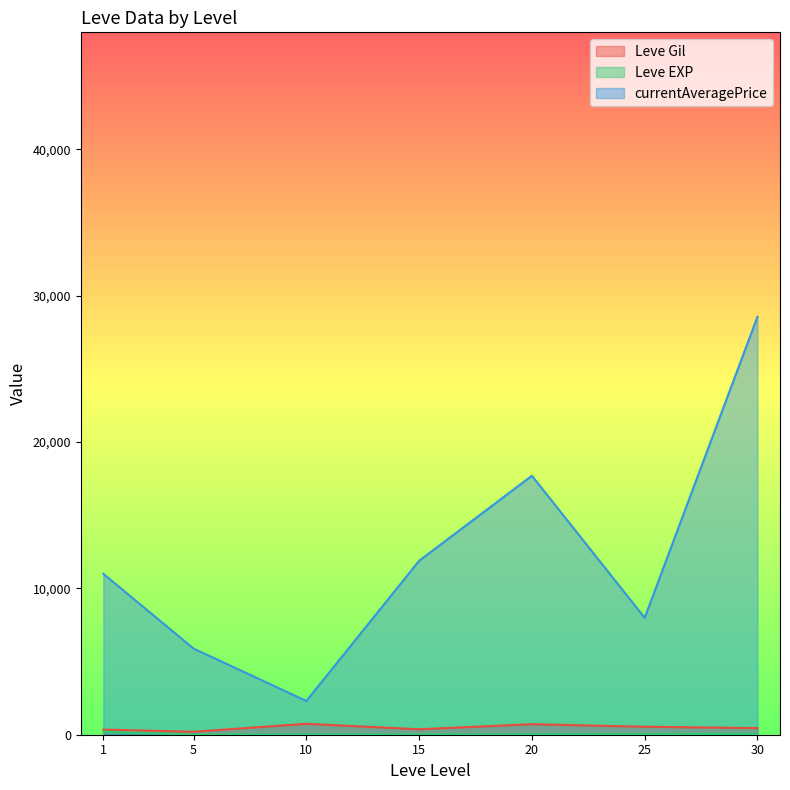

What is the sum of the Leve Gil values at 15 and 30?

825.8